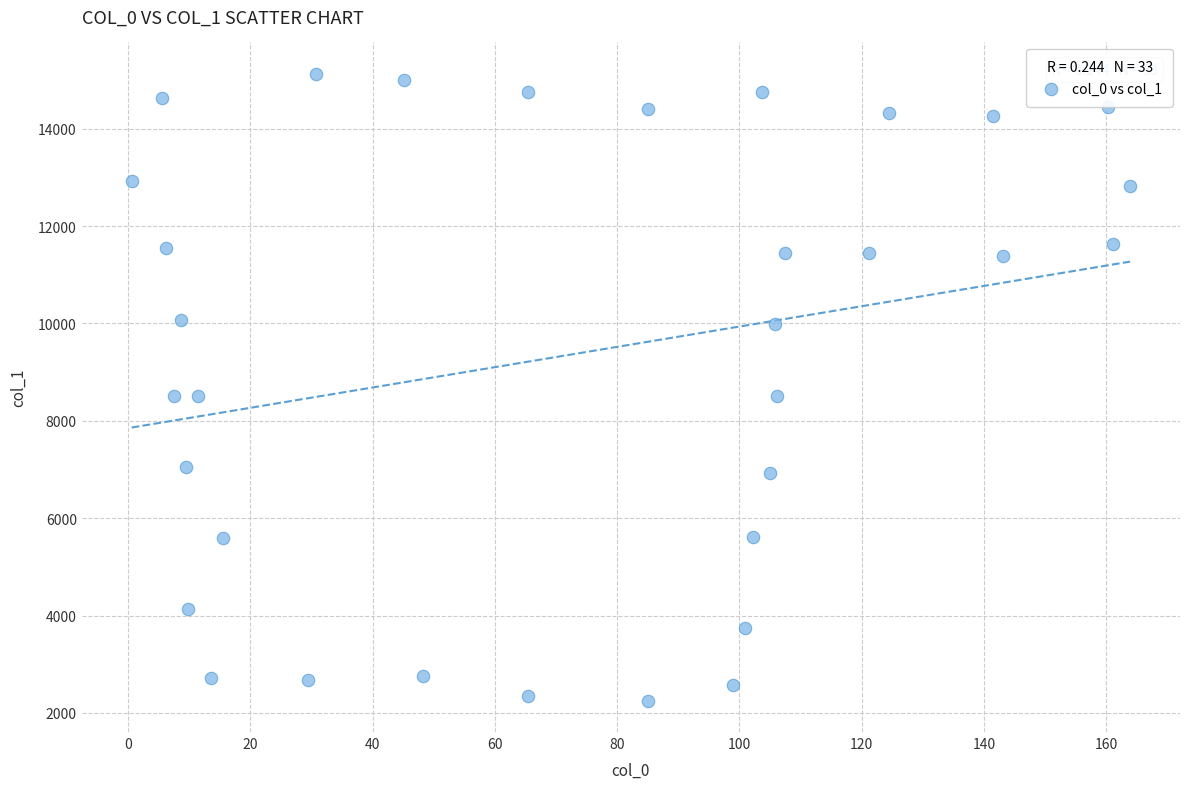

What is the range of X values (max minus min)?

163.4